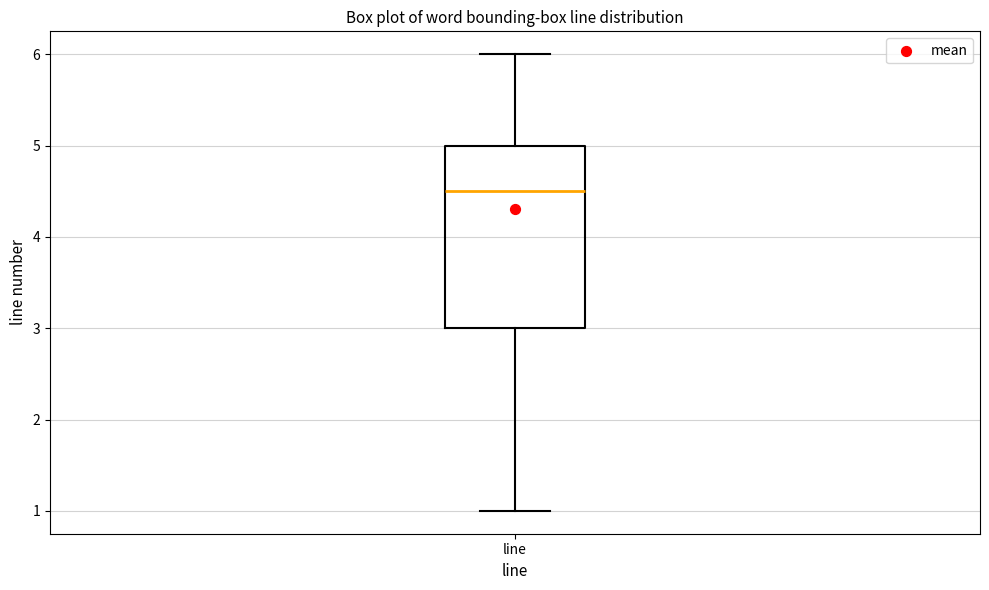

Where is the upper edge of the box for line on the y-axis? The values are not printed on the chart, so give them approximately, as read against the axis.

5.0